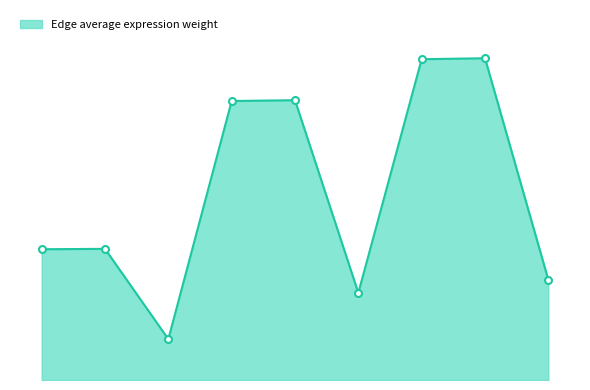

Is this an area chart (filled region under the line)?

Yes